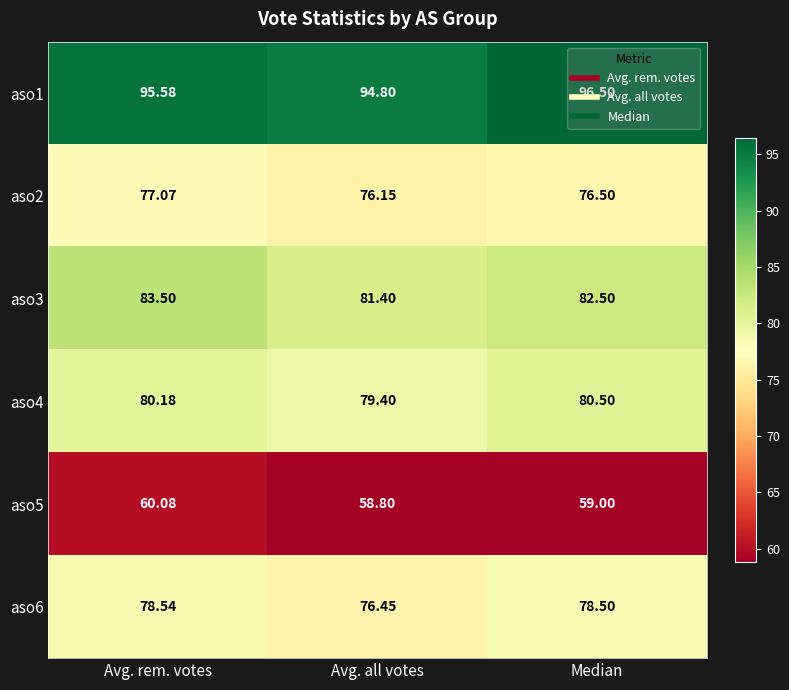

Where does the aso1 series first go above 95?

Avg. rem. votes